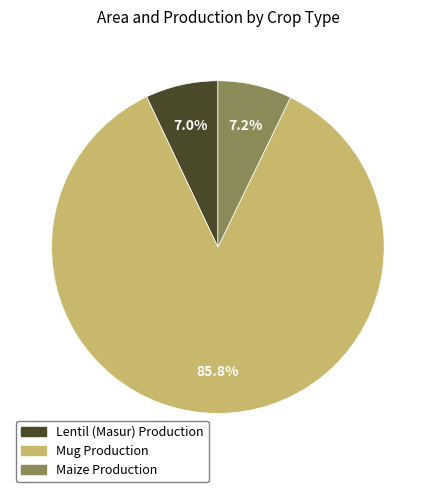

Count the number of slices in the pie.

3